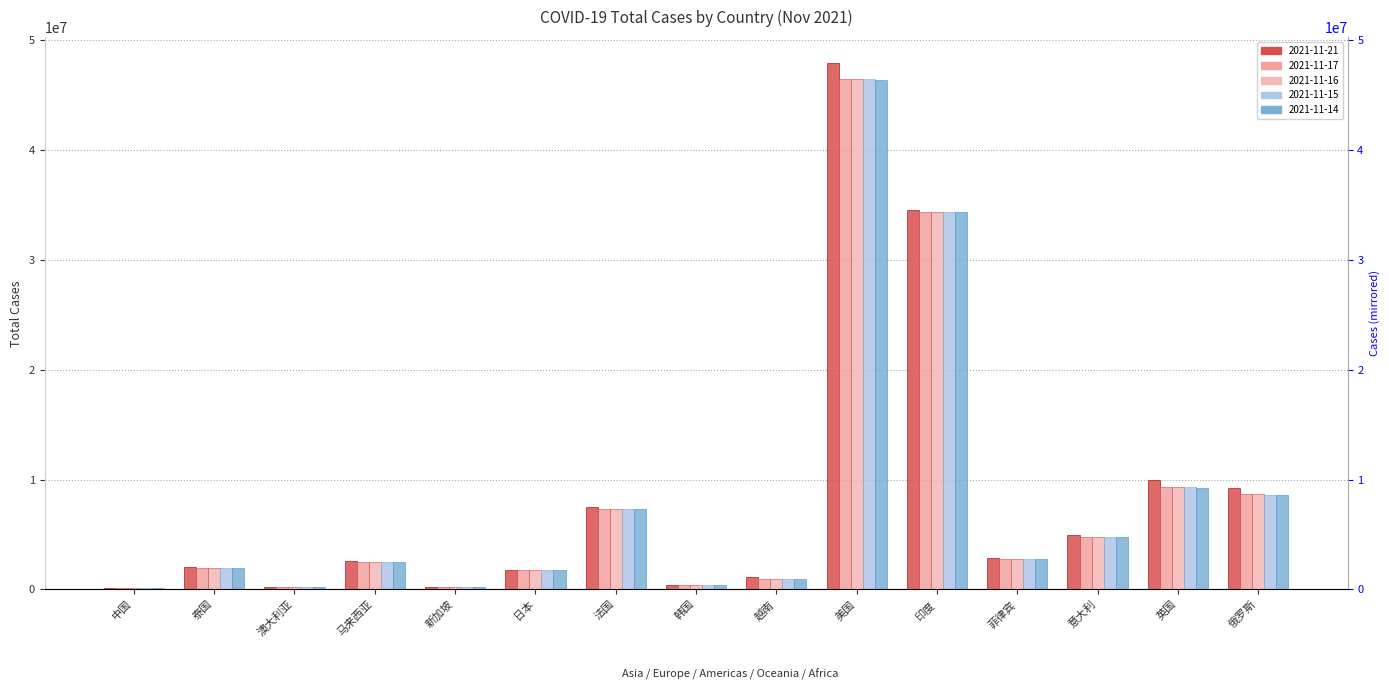

What is the total value across all series at 越南?

4949781